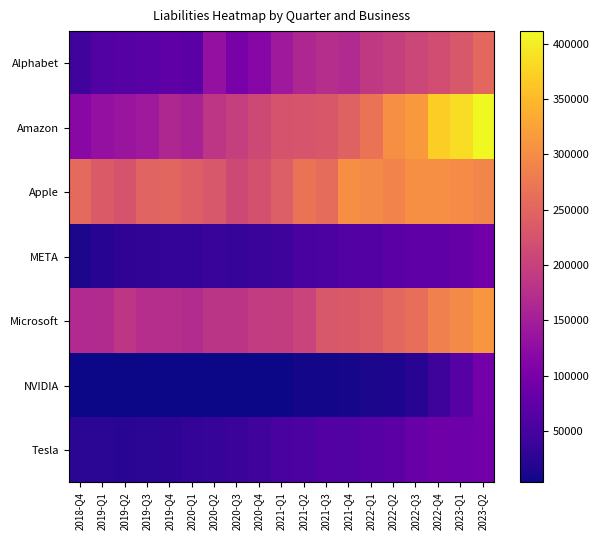

At how many categories does at least one series exceed 55379?

19